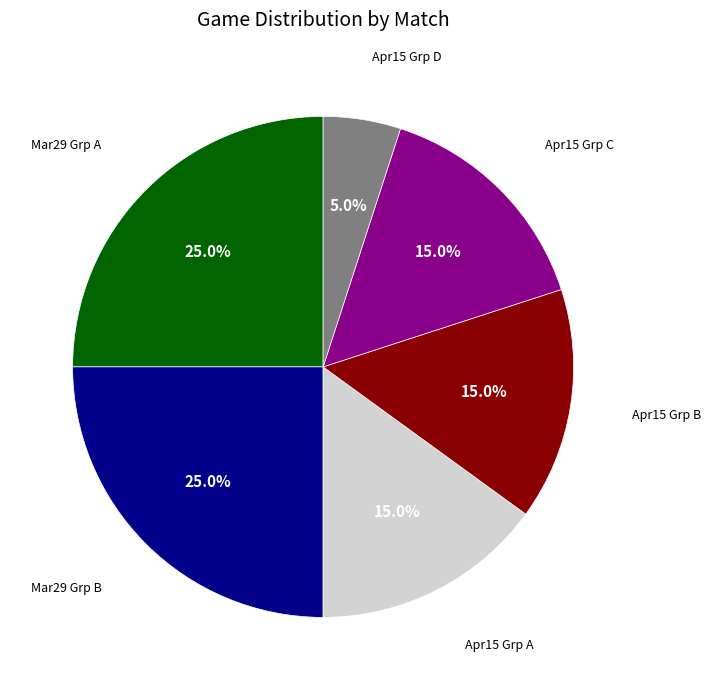

Is there a majority slice in this chart?

No